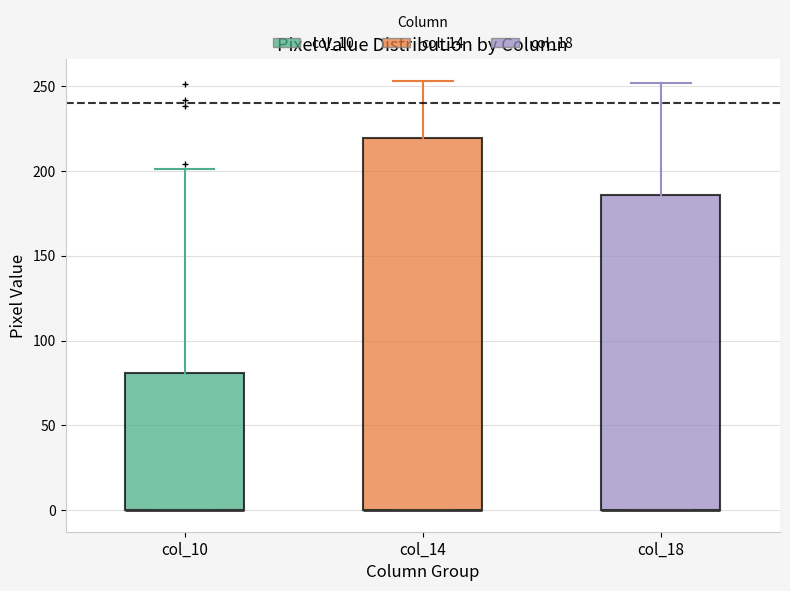

Where is the upper edge of the box for col_18 on the y-axis? The values are not printed on the chart, so give them approximately, as read against the axis.

185